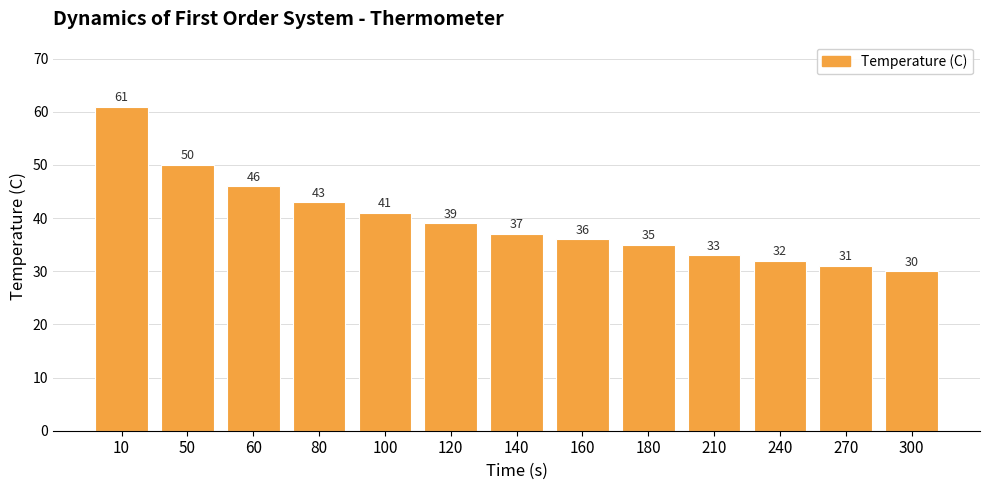

Which label corresponds to the smallest value in the chart?

300